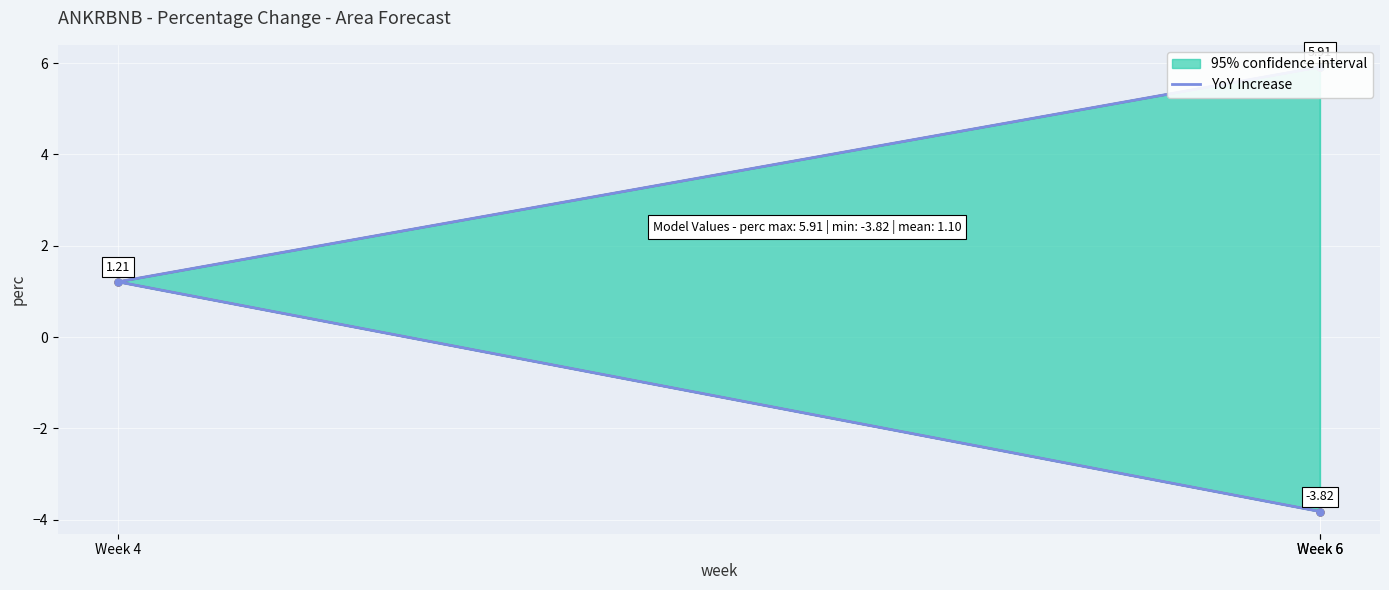

Rank the categories by value from highest to lowest.

Week 6, Week 4, Week 6